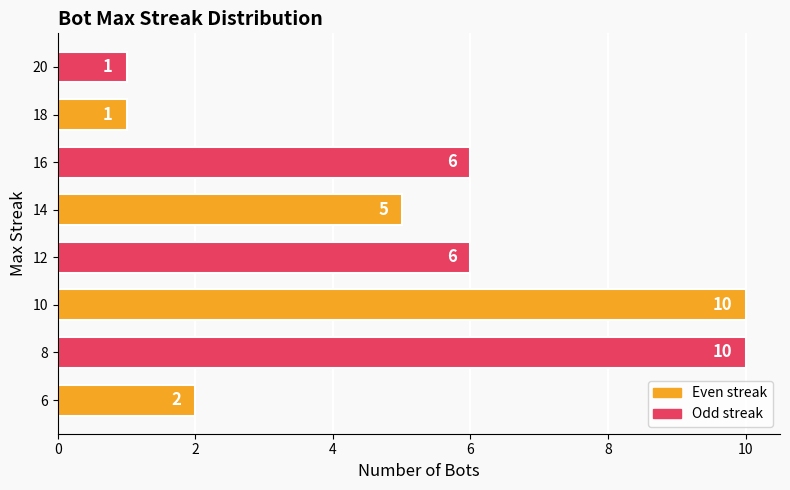

The value at 20 is 1. True or false?

True